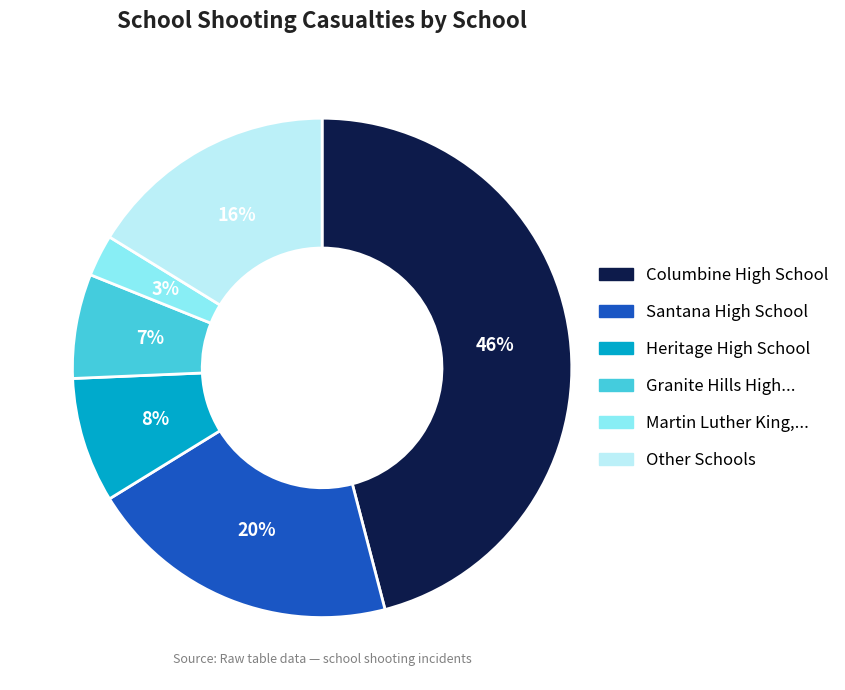

Is there a majority slice in this chart?

No